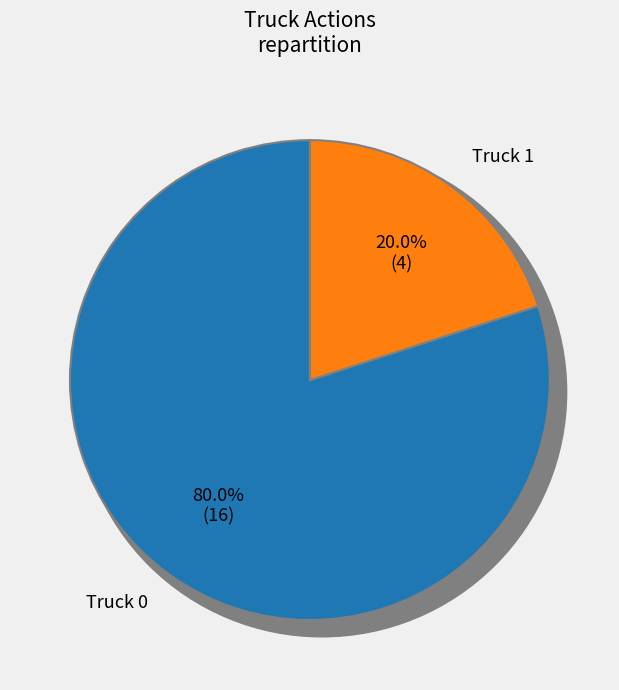

To the nearest percent, what percentage of the pie is Truck 1?

20%